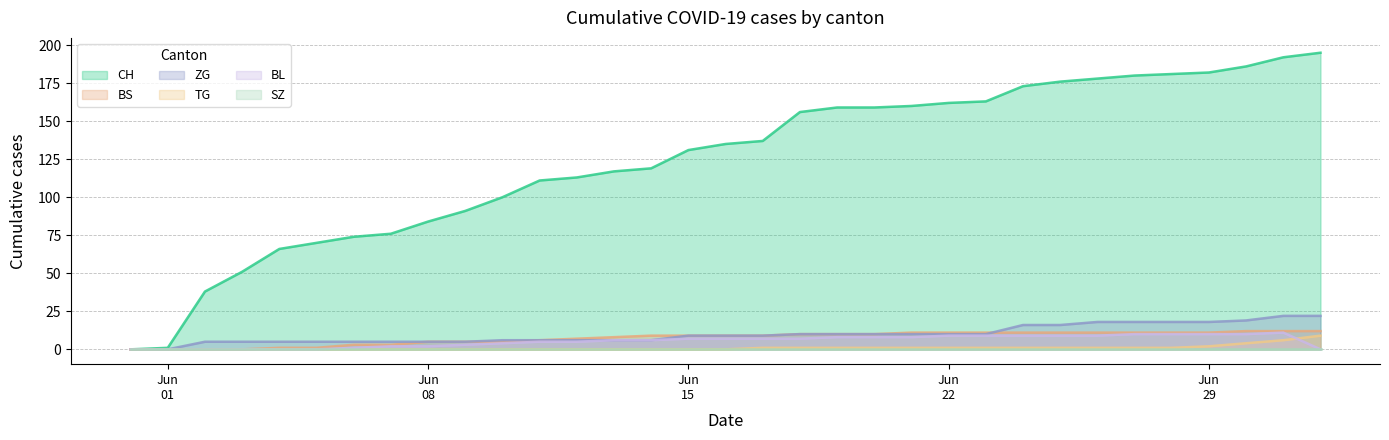

Which has a higher value, 2020-06-24 or 2020-06-14?

2020-06-24